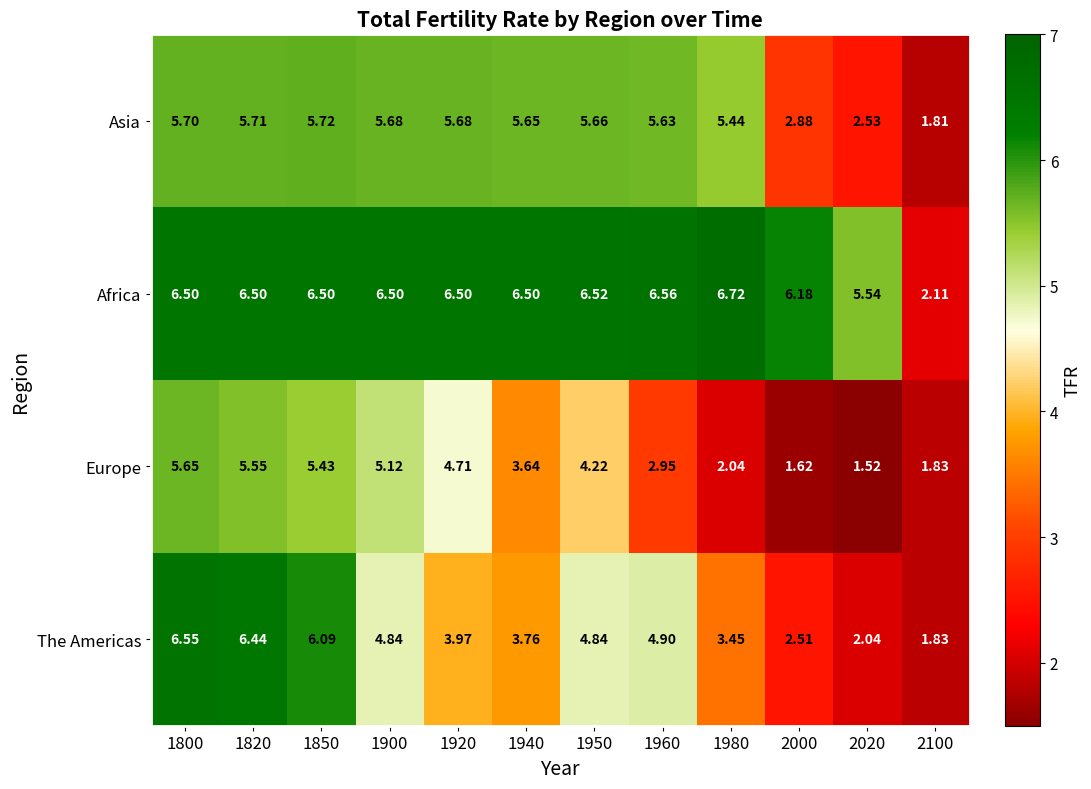

Which series has the largest total across all categories?

Africa